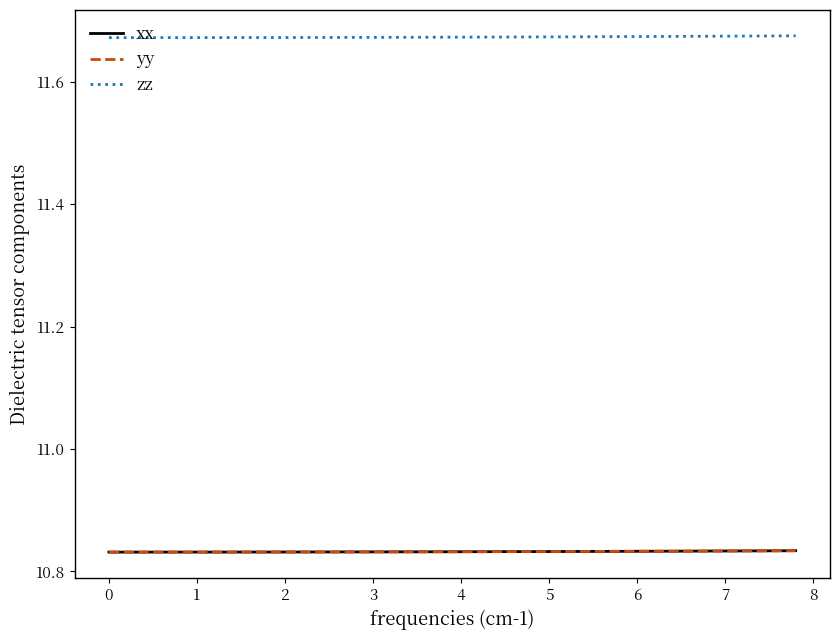

True or false: yy and zz cross at least once.

False